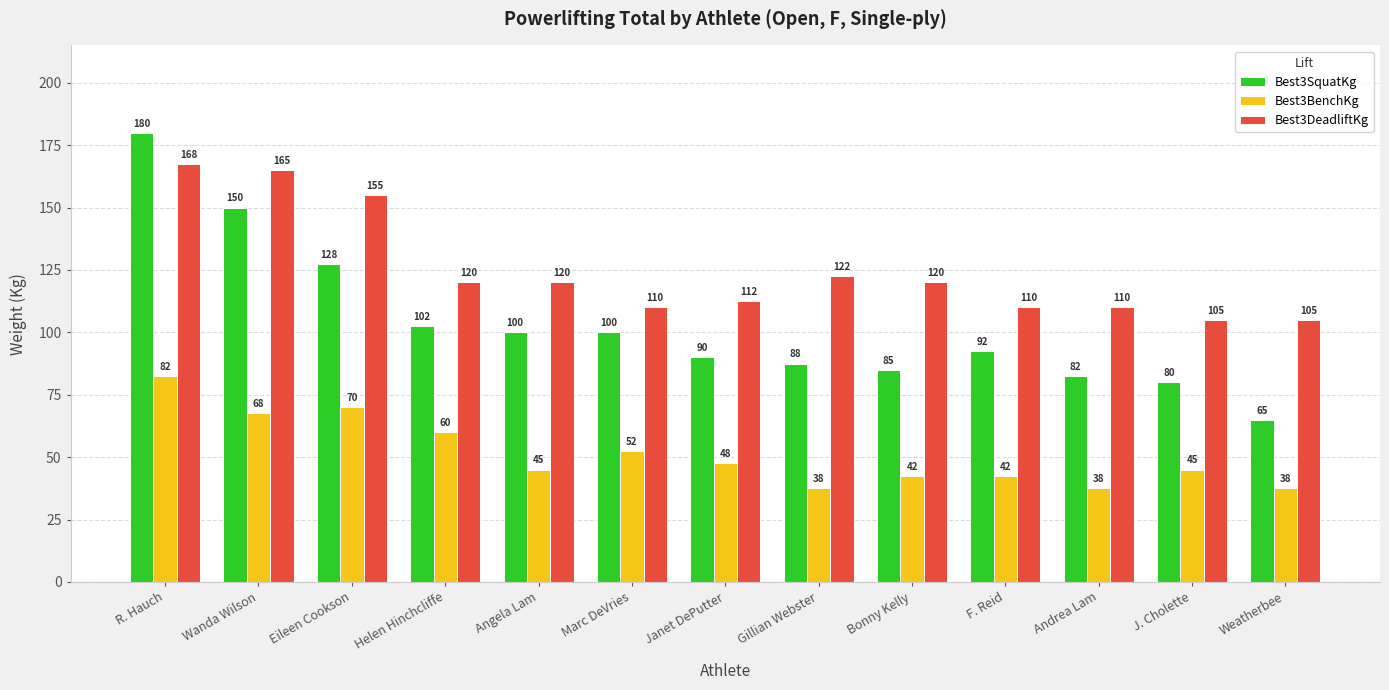

At which label is Best3BenchKg closest to 60?

Helen Hinchcliffe